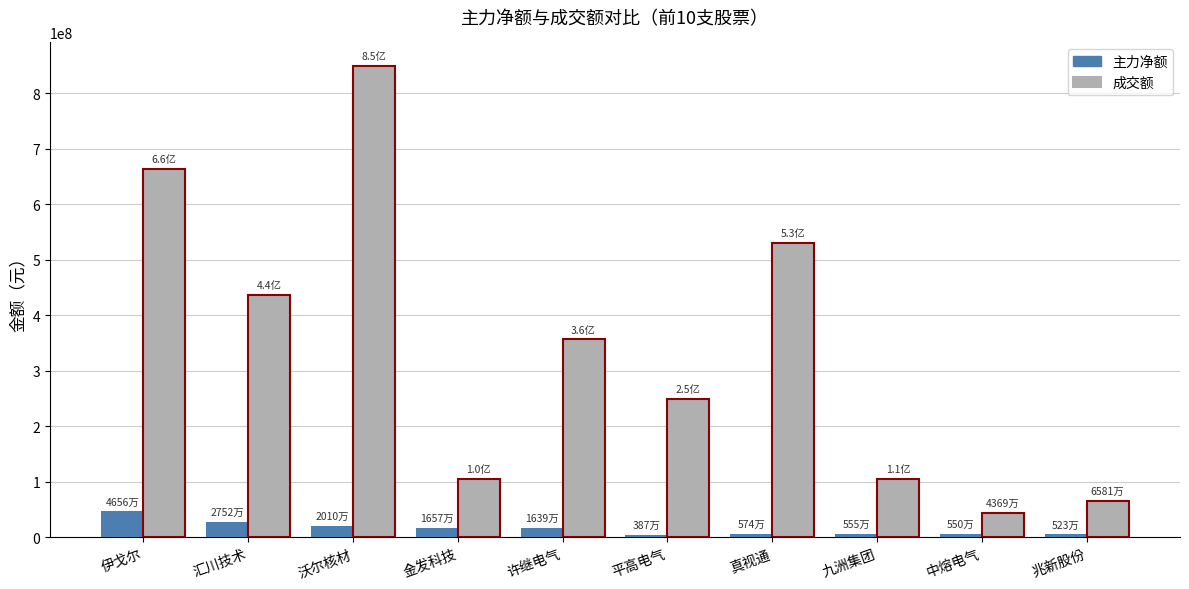

What is the spread (max minus min) of values at 汇川技术?

409230173